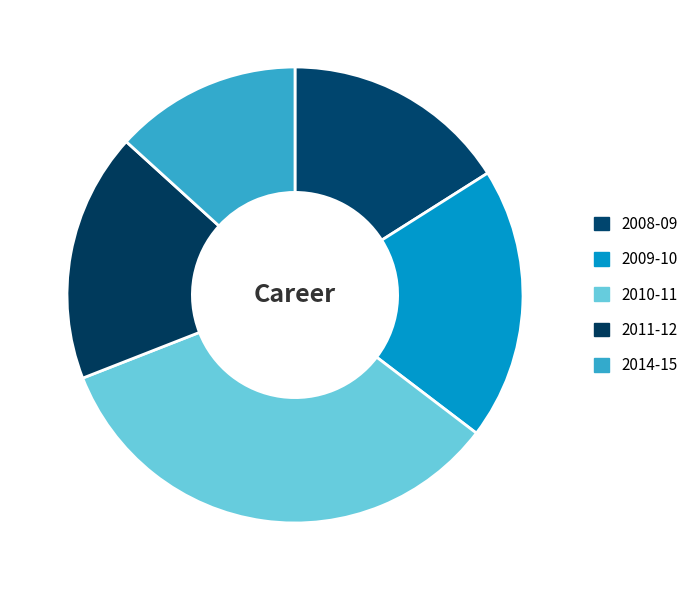

Is it true that 2009-10 is 8% of the pie?

False